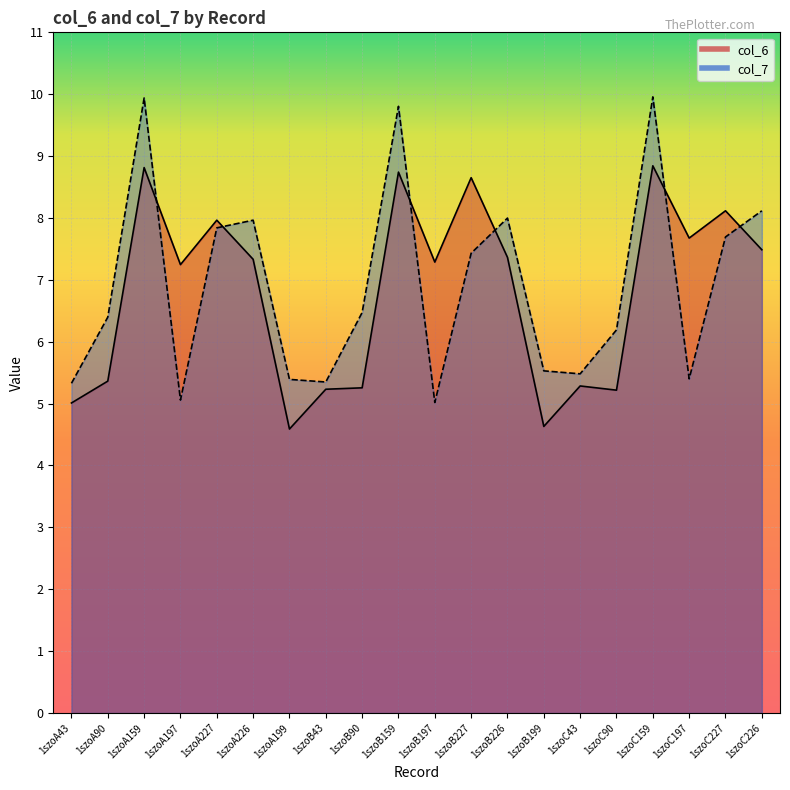

What is the label of the 9th point from the right?

1szoB227